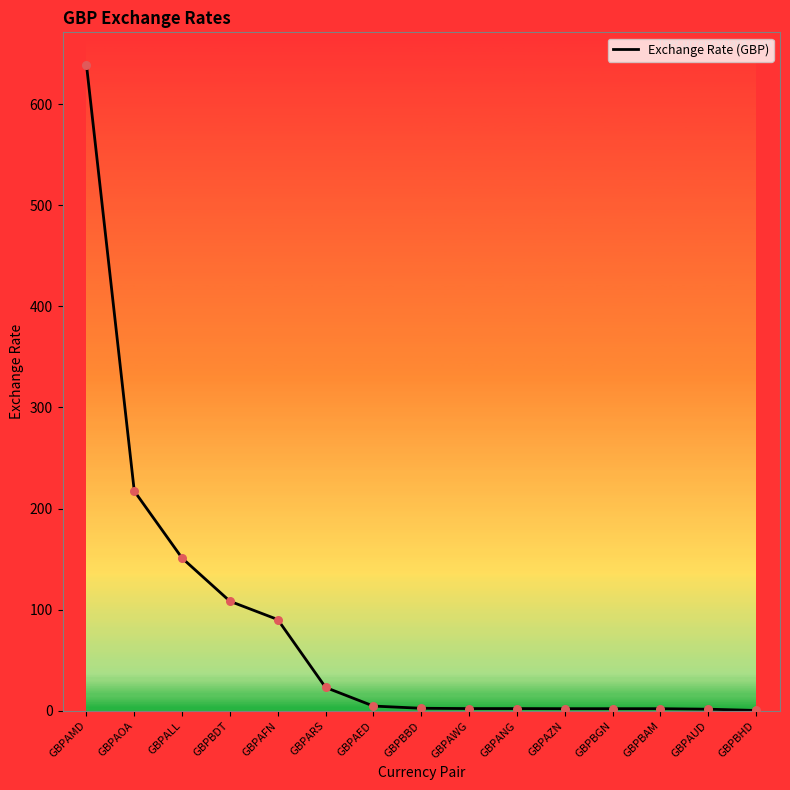

Which has a higher value, GBPAFN or GBPANG?

GBPAFN